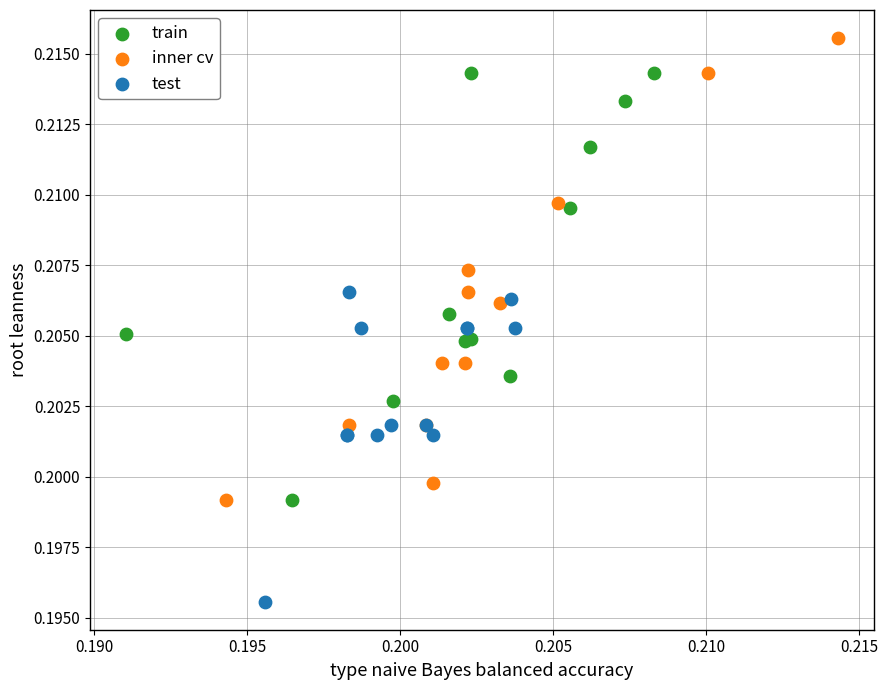

Which series contains the lowest Y value?

test